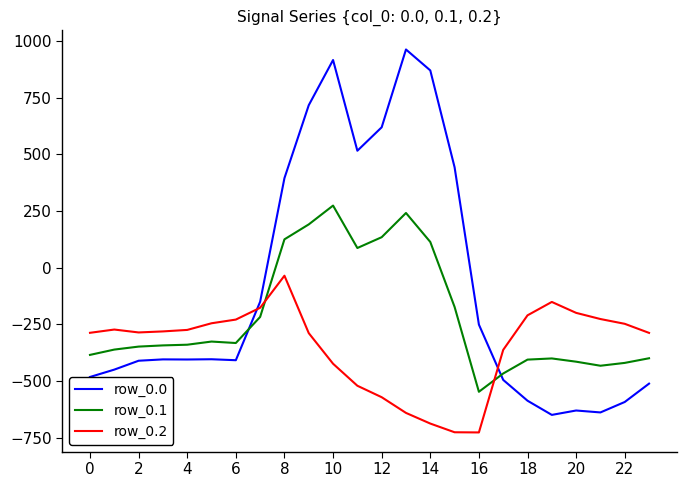

How many intersections are there between row_0.0 and row_0.1?

2